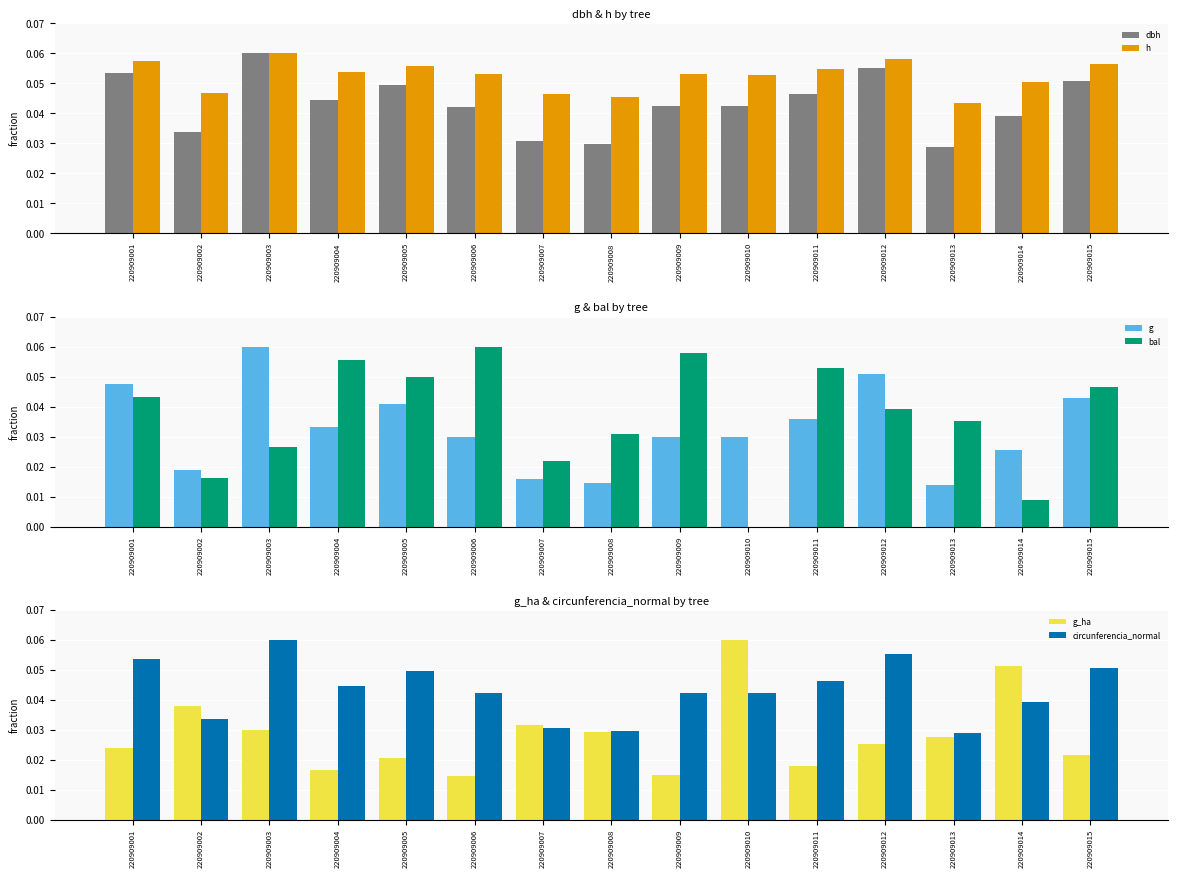

Rank the series by their maximum value, from lowest to highest.

dbh, h, g, bal, g_ha, circunferencia_normal